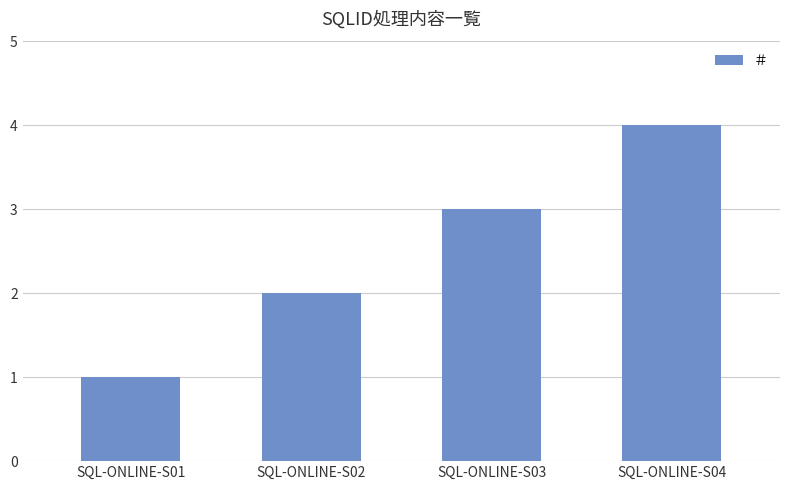

How many categories are shown in the chart?

4